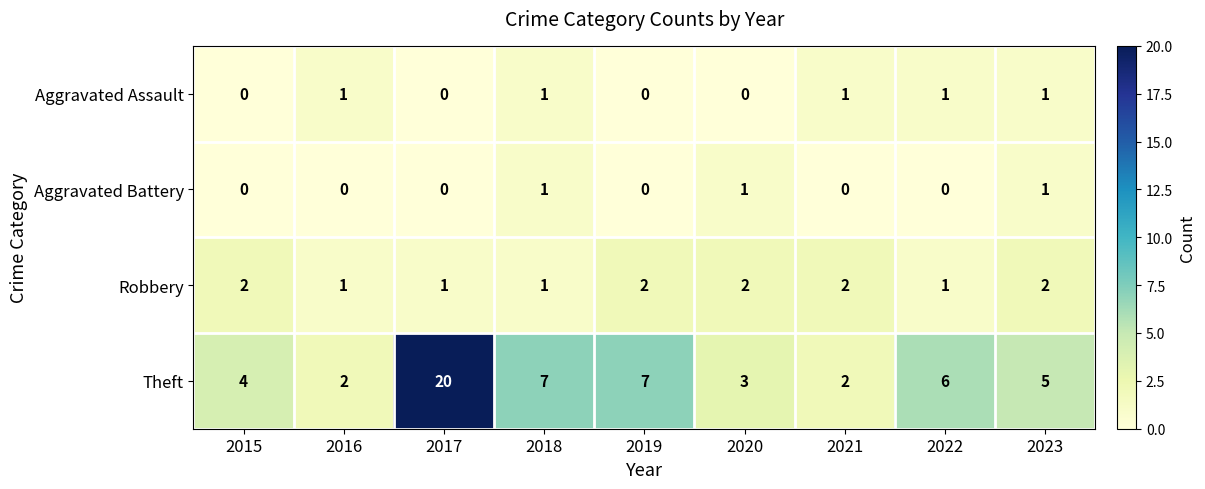

True or false: Theft has a value of 6 at 2022.

True